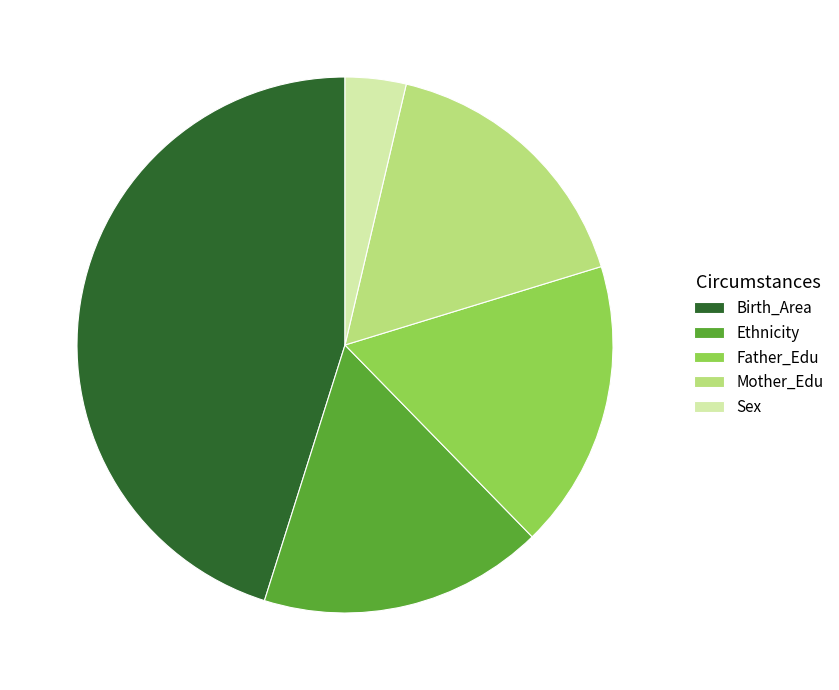

True or false: Birth_Area accounts for 31% of the total.

False